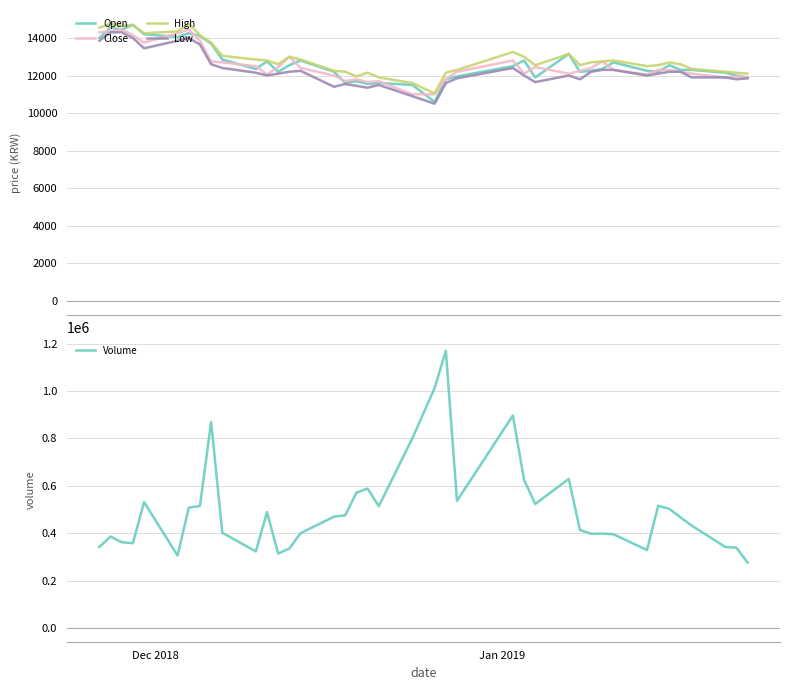

What is the lowest value of the Open series?

10600